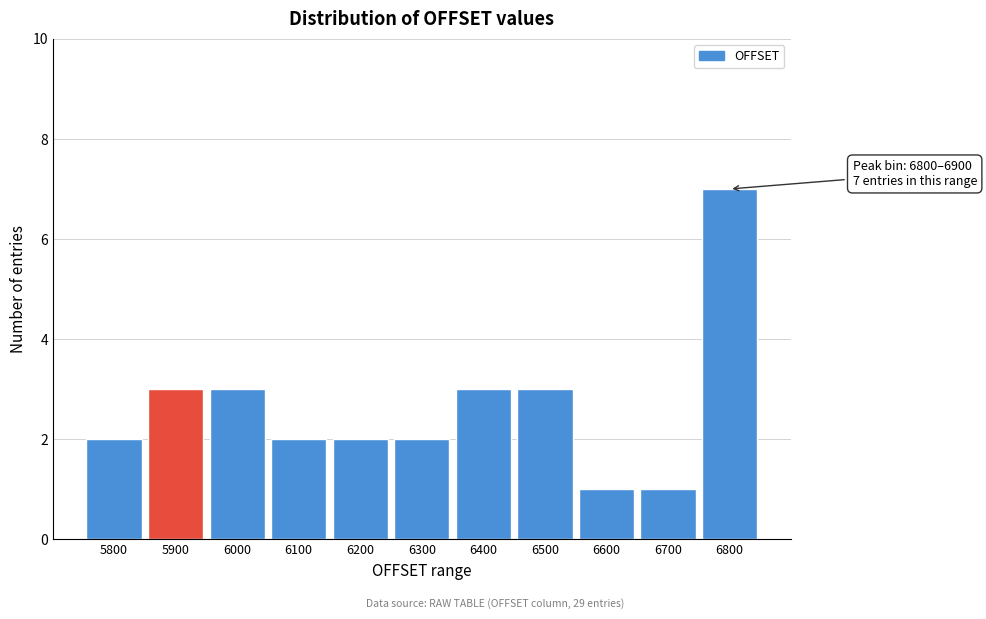

Reading left to right, what are all the values shown in this chart?

2	3	3	2	2	2	3	3	1	1	7